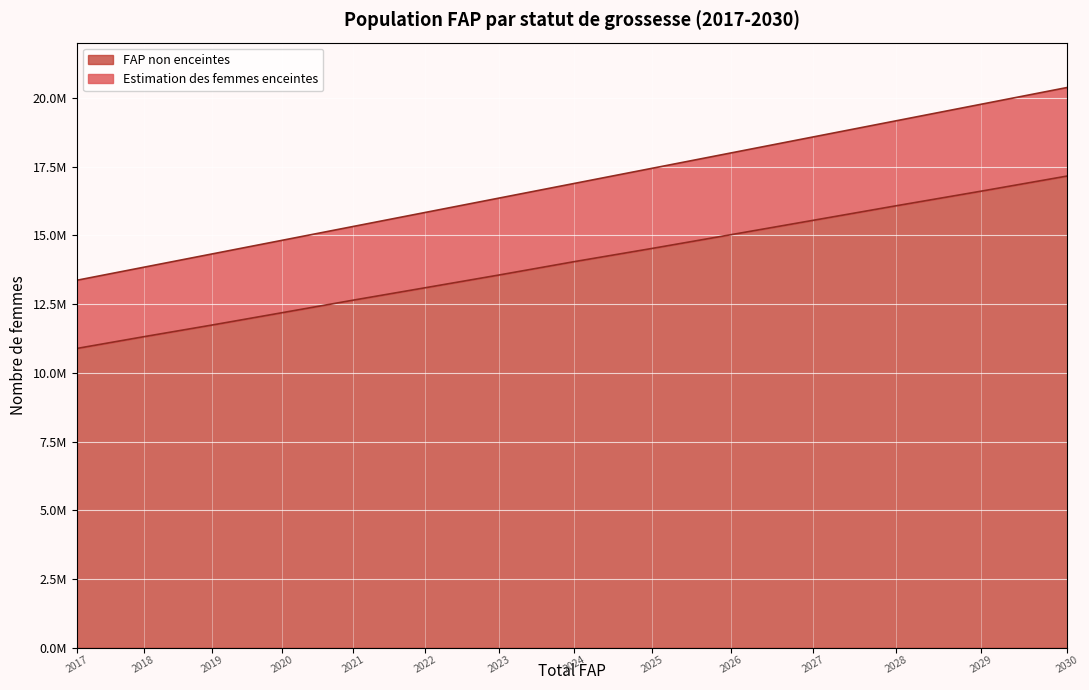

True or false: FAP non enceintes and Estimation des femmes enceintes intersect in this chart.

False